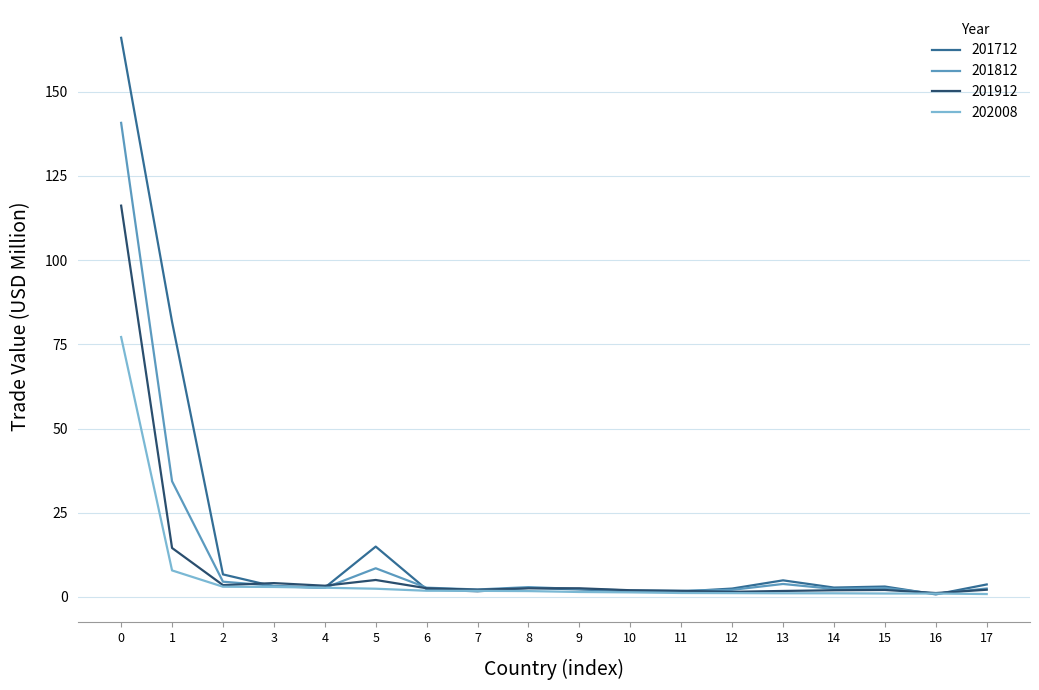

What is the sum of all 202008 values?

111.9